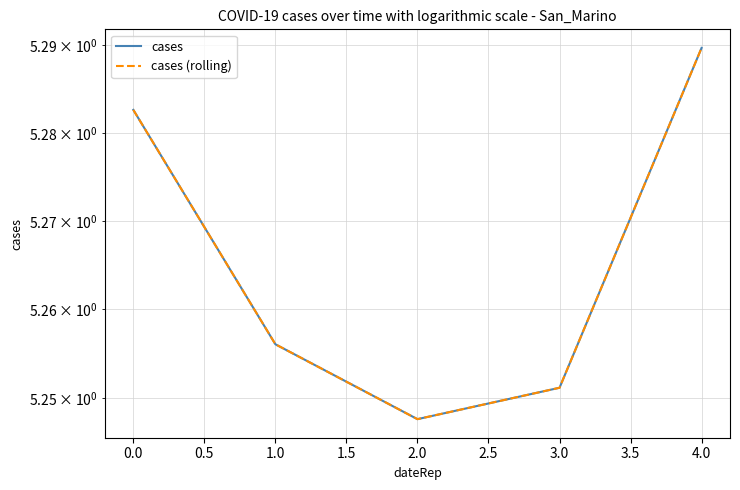

At how many categories does at least one series exceed 5?

5